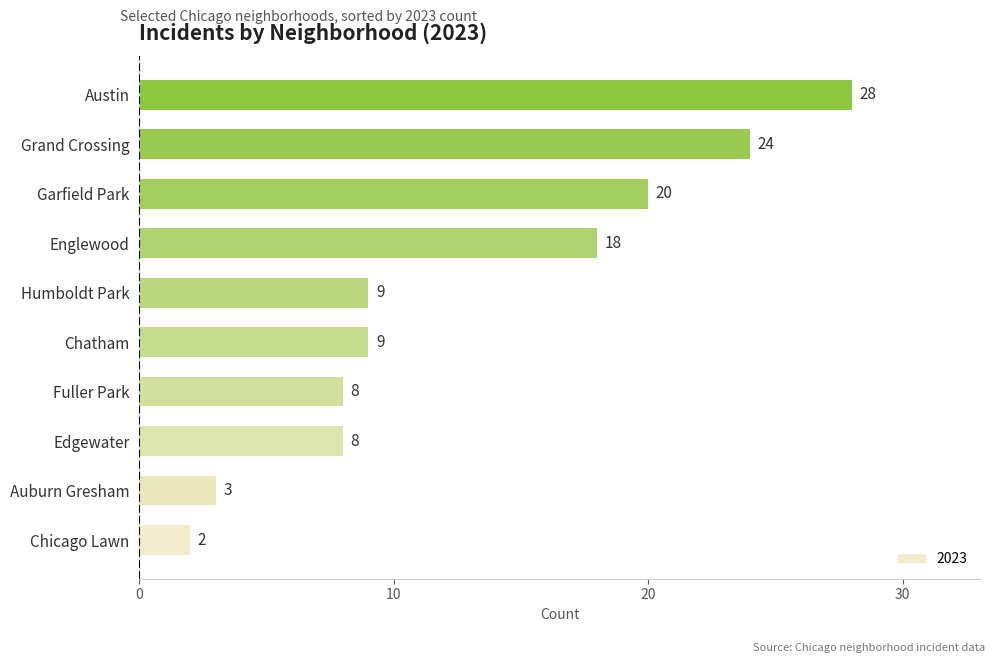

Are the bars grouped side by side (vs. stacked)?

No